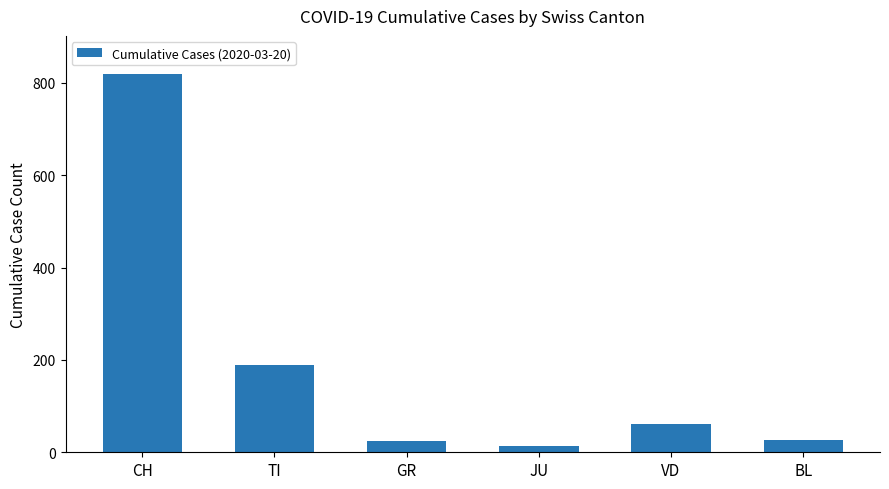

Between TI and GR, which is larger?

TI